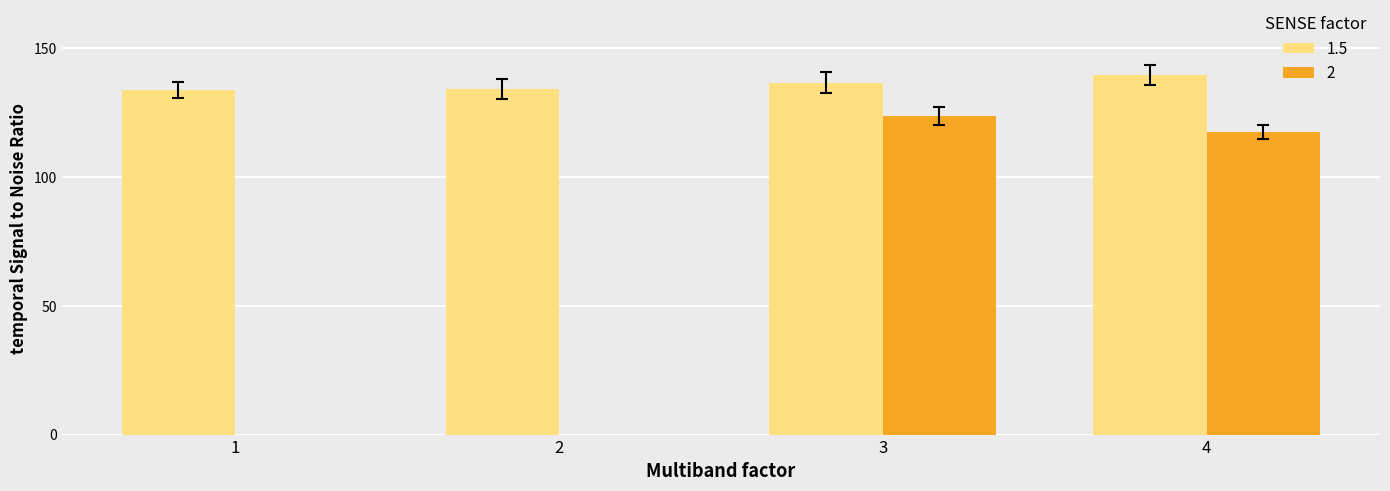

What is the change in value from 3 to 4?

+3.1